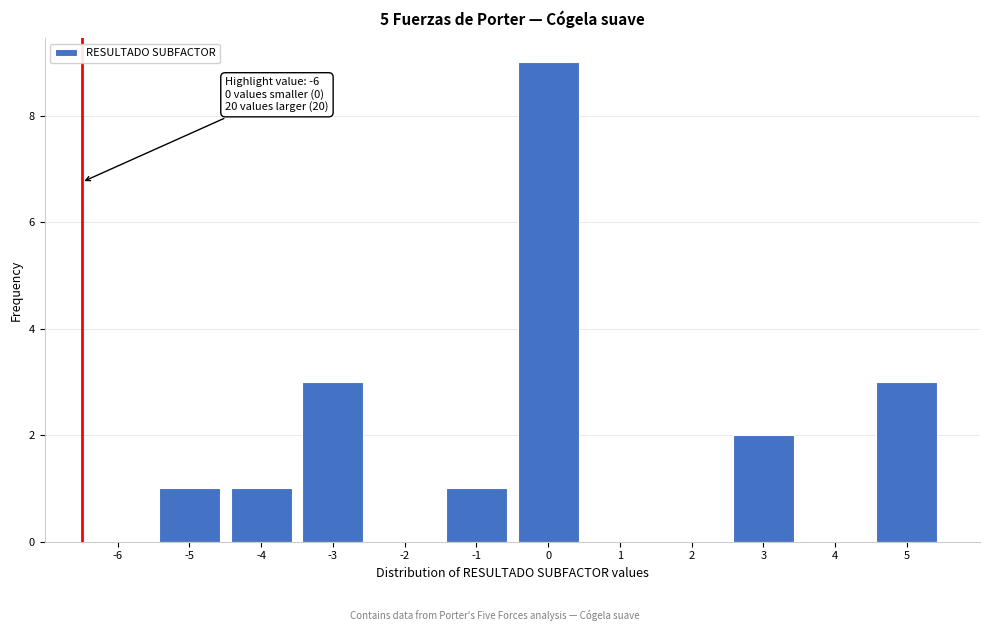

Reading left to right, transcribe all the data shown in this chart.

-6=0	-5=1	-4=1	-3=3	-2=0	-1=1	0=9	1=0	2=0	3=2	4=0	5=3